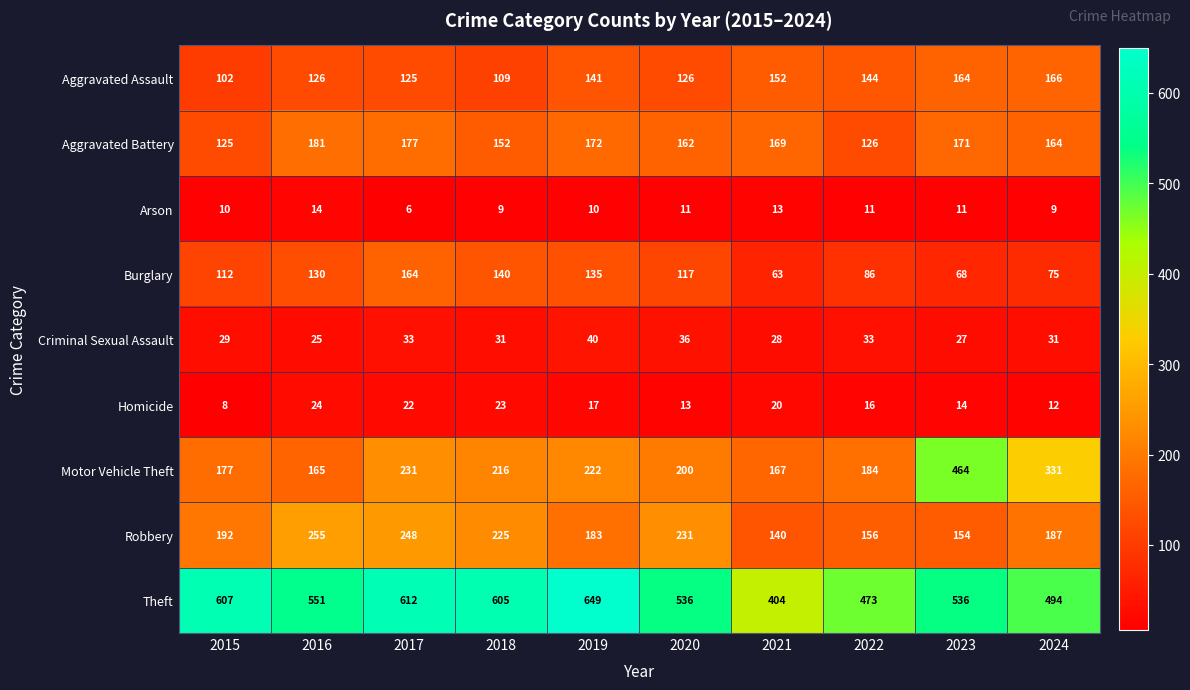

Which series has the widest spread of values?

Motor Vehicle Theft